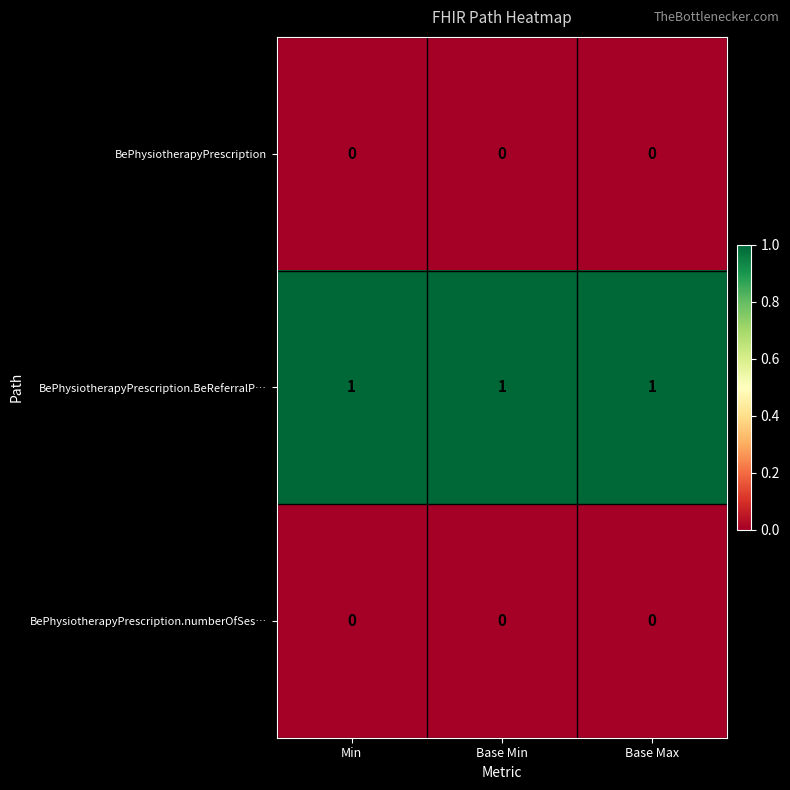

Which series has the largest total across all categories?

BePhysiotherapyPrescription.BeReferralP…